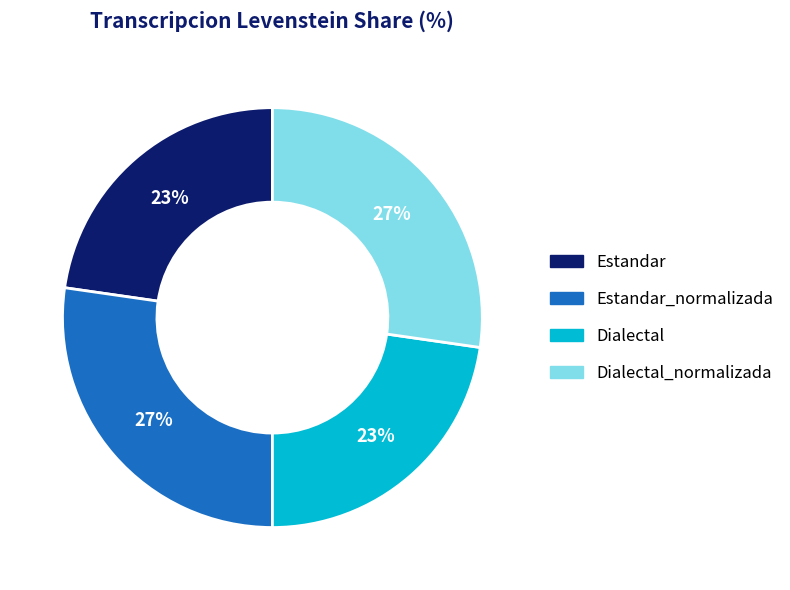

Combined, do Dialectal and Estandar account for over 50%?

No